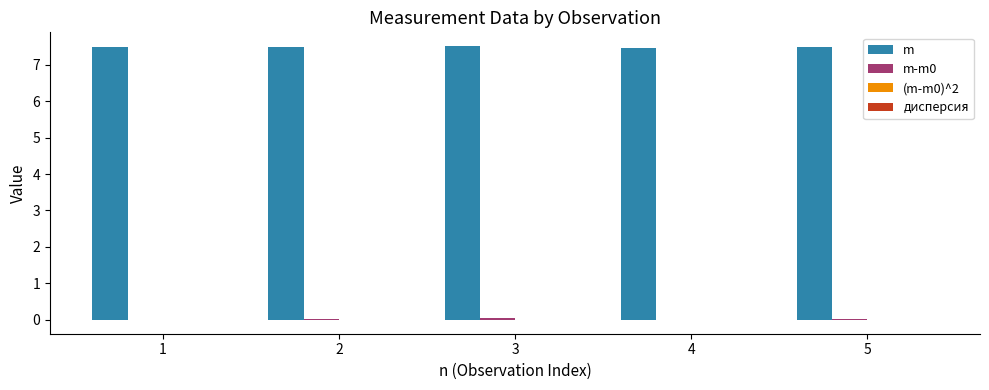

The value of m at 4 is 7.5. True or false?

True